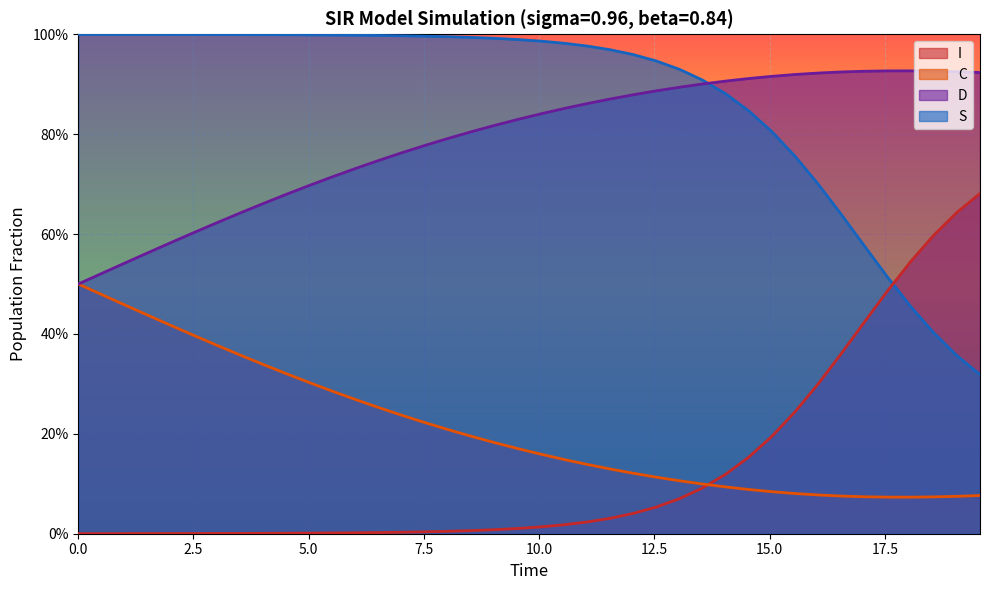

What are all the series names shown in the legend?

I, C, D, S